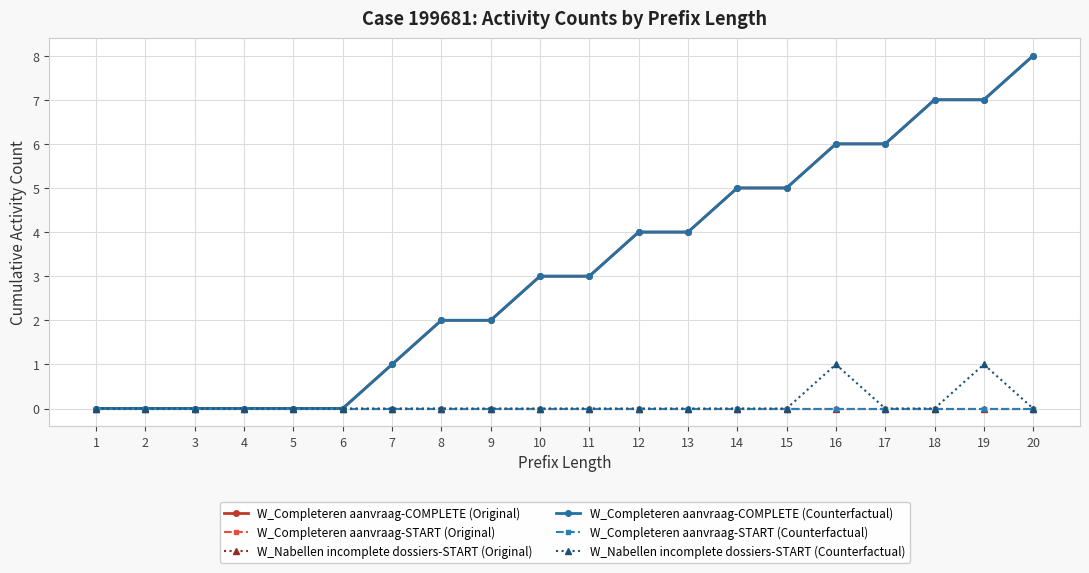

Reading right to left, transcribe all the data shown in this chart.

W_Completeren aanvraag-COMPLETE (Original): 8	7	7	6	6	5	5	4	4	3	3	2	2	1	0	0	0	0	0	0
W_Completeren aanvraag-START (Original): 0	0	0	0	0	0	0	0	0	0	0	0	0	0	0	0	0	0	0	0
W_Nabellen incomplete dossiers-START (Original): 0	0	0	0	0	0	0	0	0	0	0	0	0	0	0	0	0	0	0	0
W_Completeren aanvraag-COMPLETE (Counterfactual): 8	7	7	6	6	5	5	4	4	3	3	2	2	1	0	0	0	0	0	0
W_Completeren aanvraag-START (Counterfactual): 0	0	0	0	0	0	0	0	0	0	0	0	0	0	0	0	0	0	0	0
W_Nabellen incomplete dossiers-START (Counterfactual): 0	1	0	0	1	0	0	0	0	0	0	0	0	0	0	0	0	0	0	0